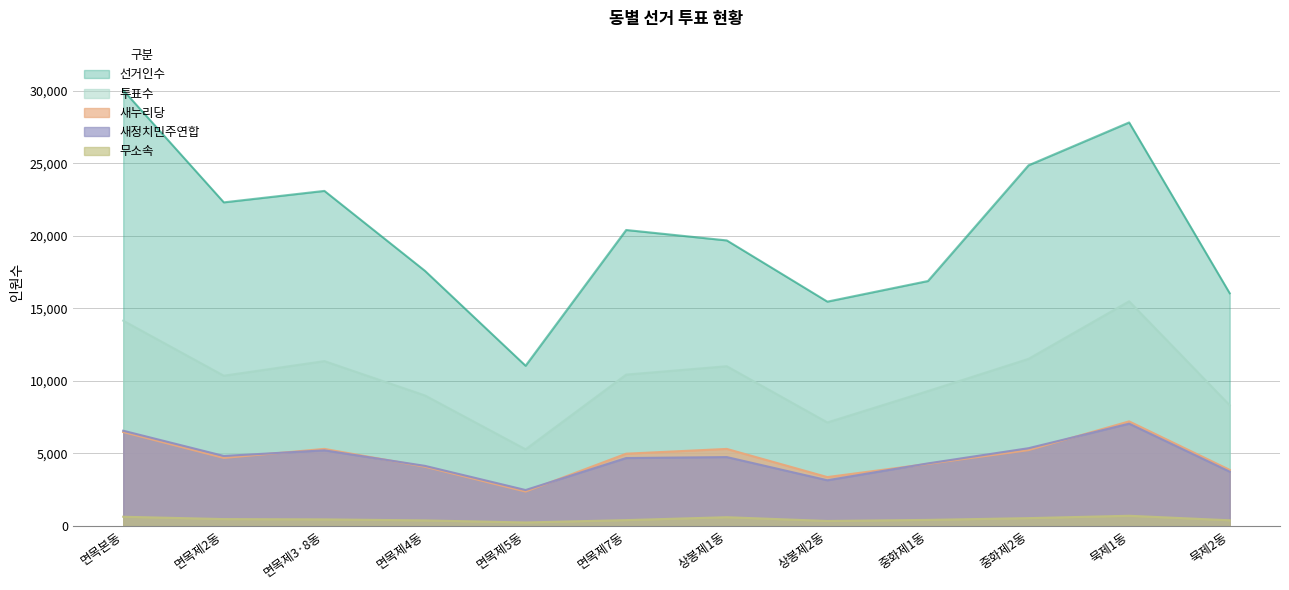

The value of 선거인수 at 면목제2동 is 22303. True or false?

True